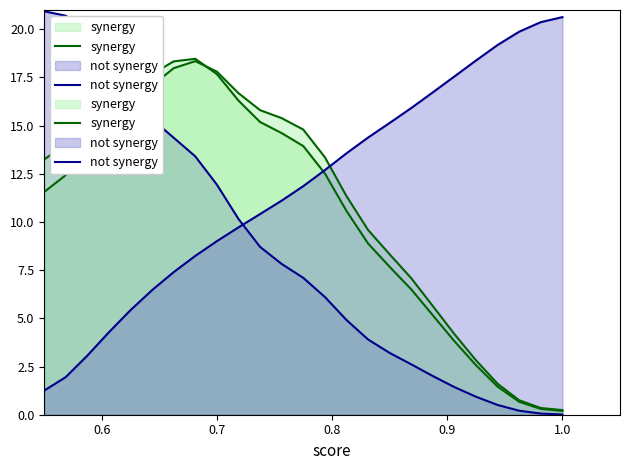

Rank the series by their average value, from lowest to highest.

synergy, not synergy